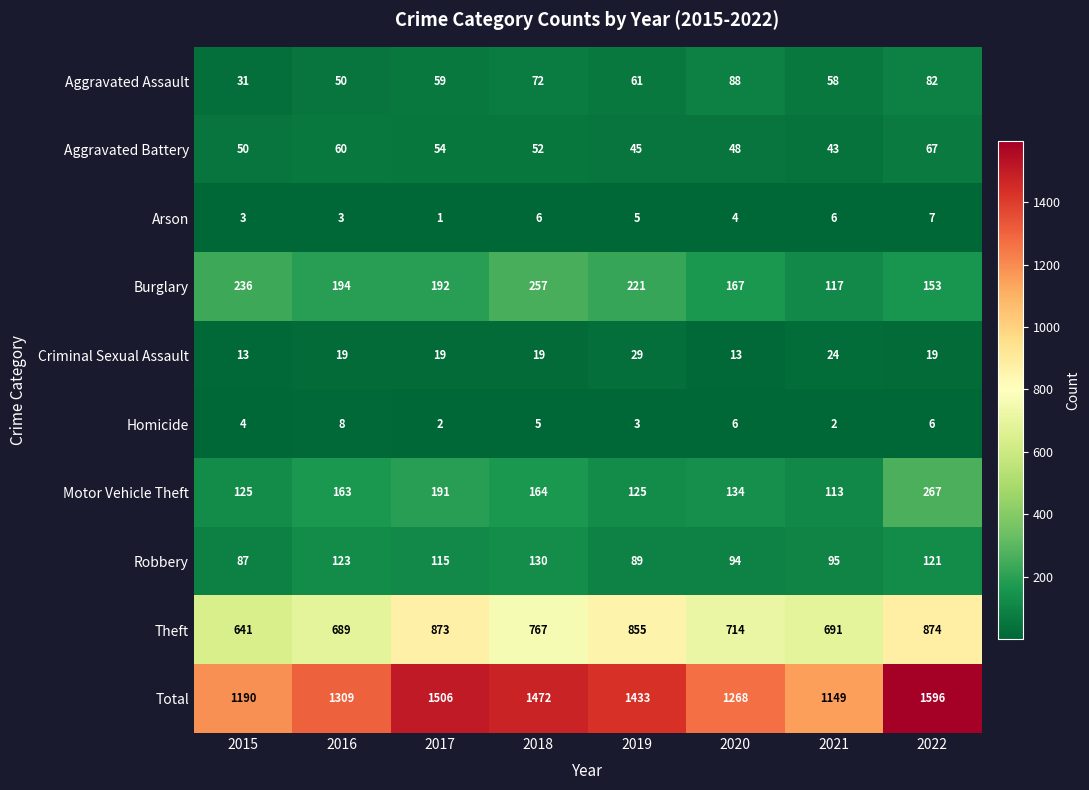

The value of Aggravated Assault at 2016 is 19. True or false?

False